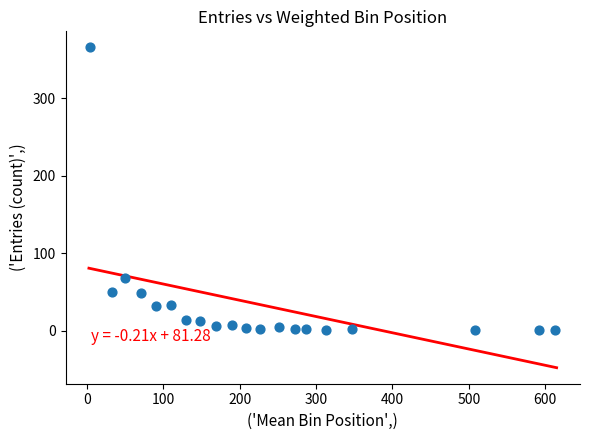

What is the range of Y values (max minus min)?

365